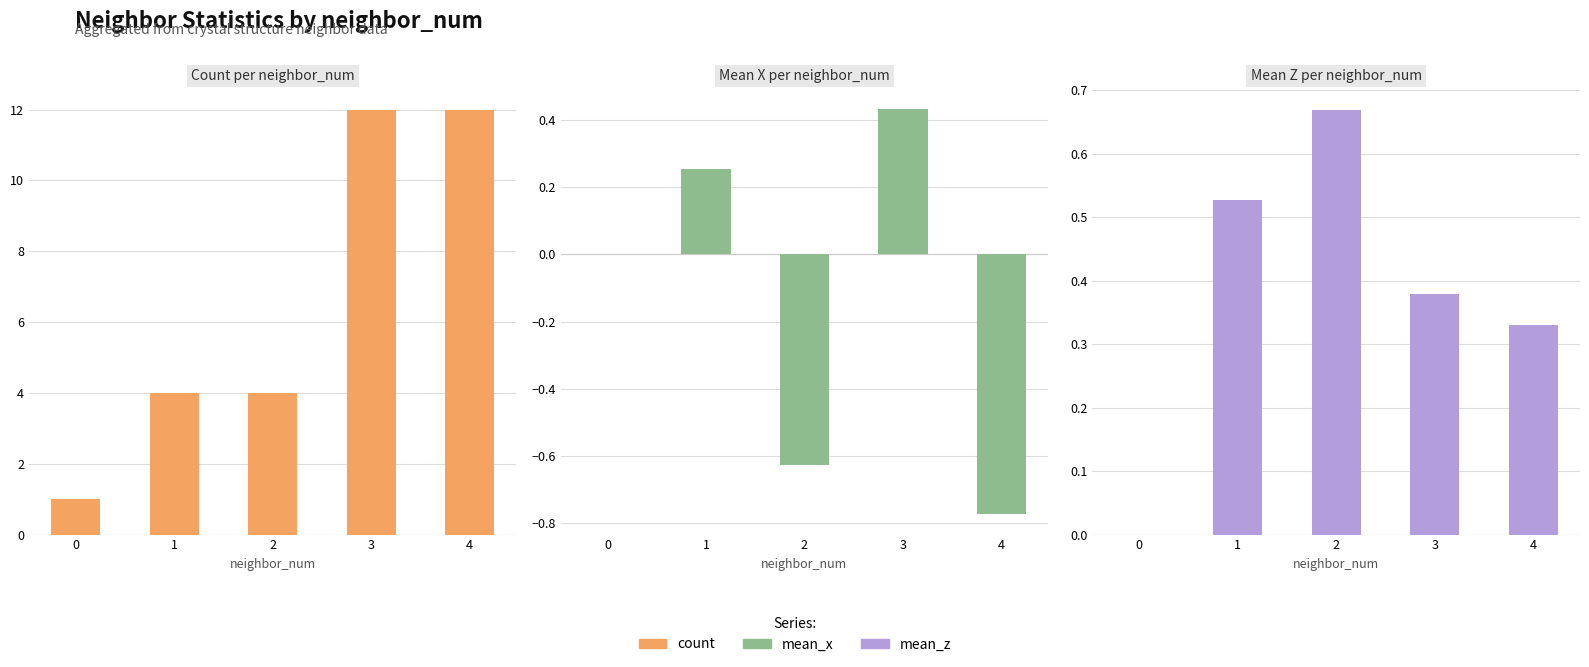

Which series changed the most between 0 and 2?

count